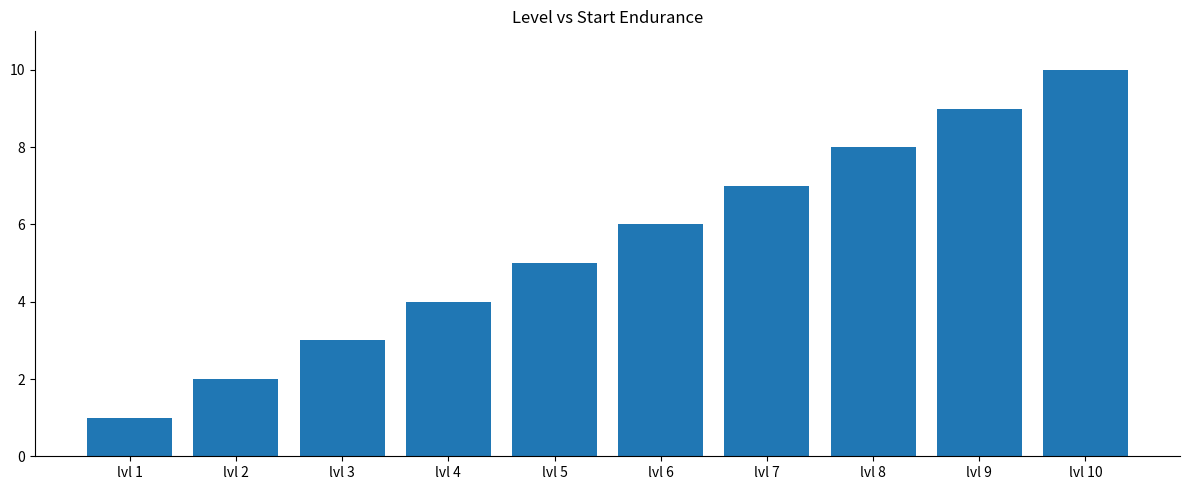

What is the value of the 8th bar from the left?

8